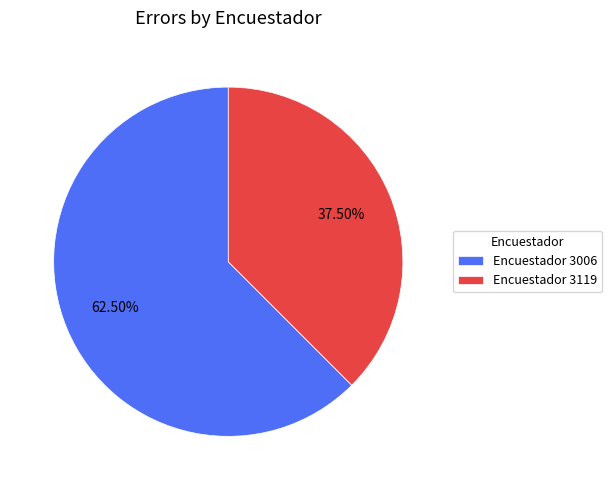

How many segments does this pie chart have?

2